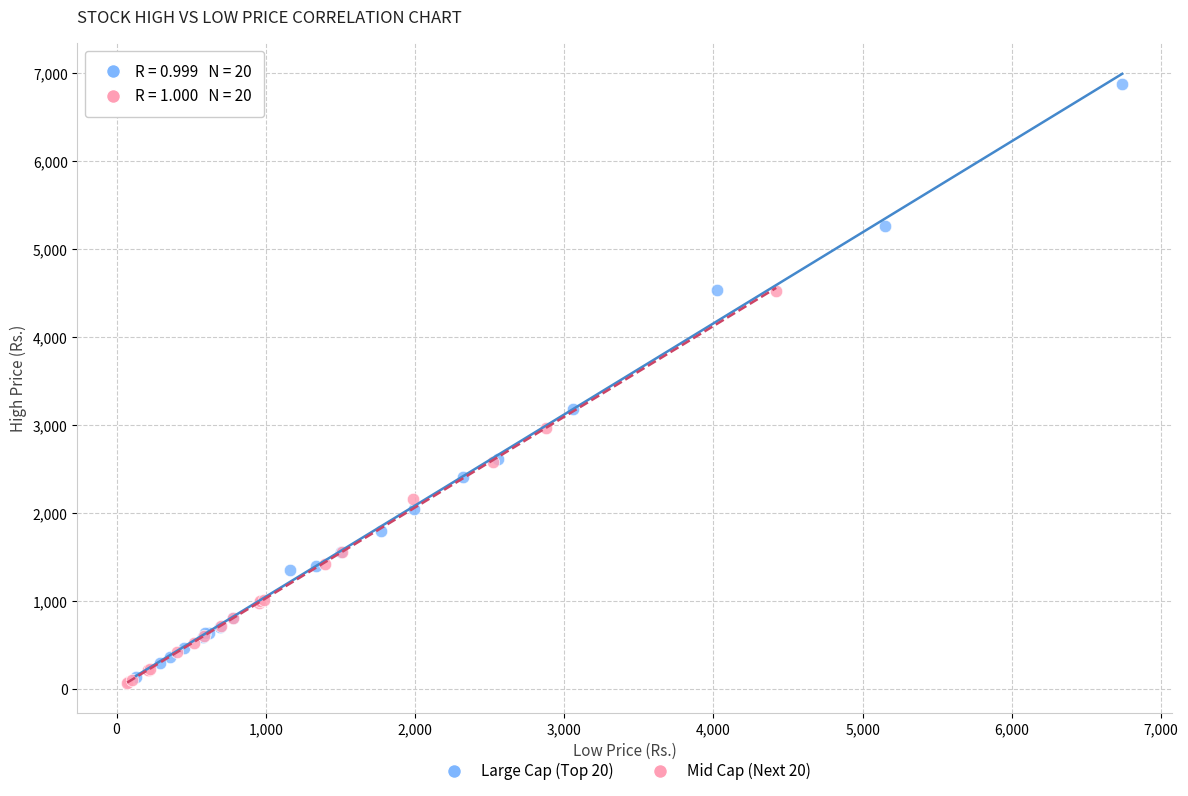

Which series has the largest Y range (max minus min)?

Large Cap (Top 20)